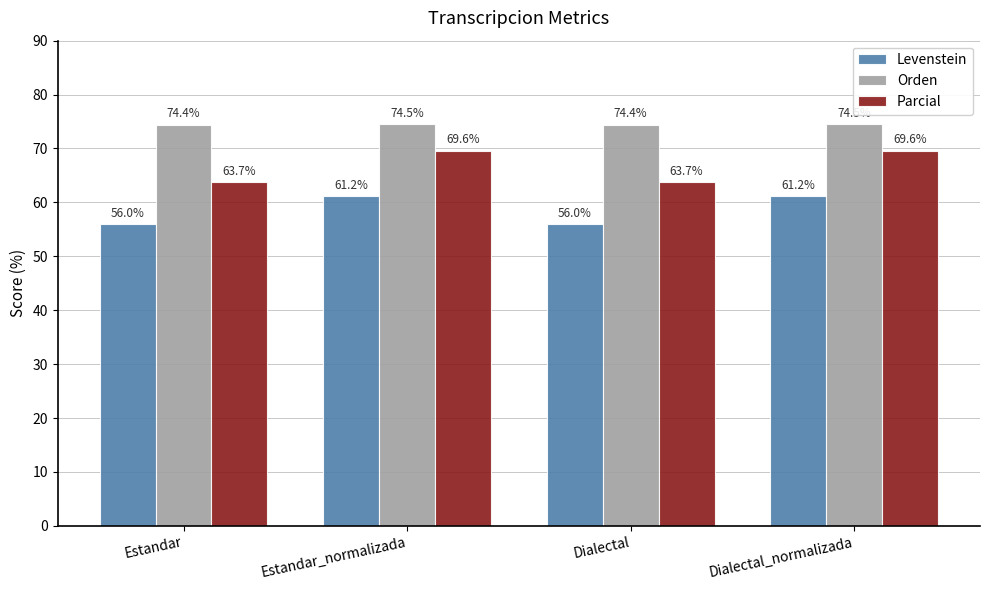

True or false: Levenstein has a value of 14.2 at Dialectal_normalizada.

False